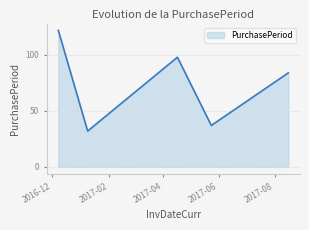

Count the number of categories in the chart.

5